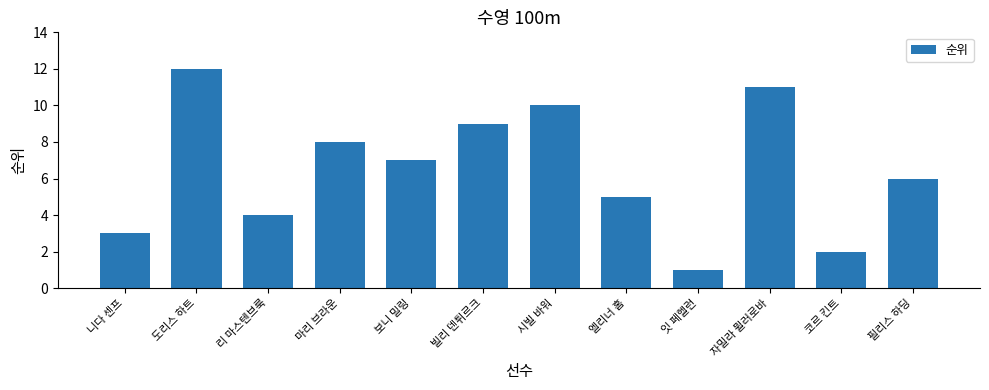

Between 니다 센프 and 엘리너 홈, which is larger?

엘리너 홈